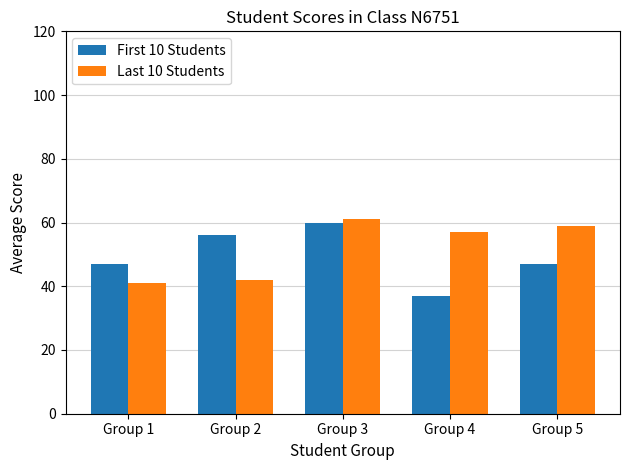

What is the sum of the Last 10 Students values at Group 4 and Group 3?

118